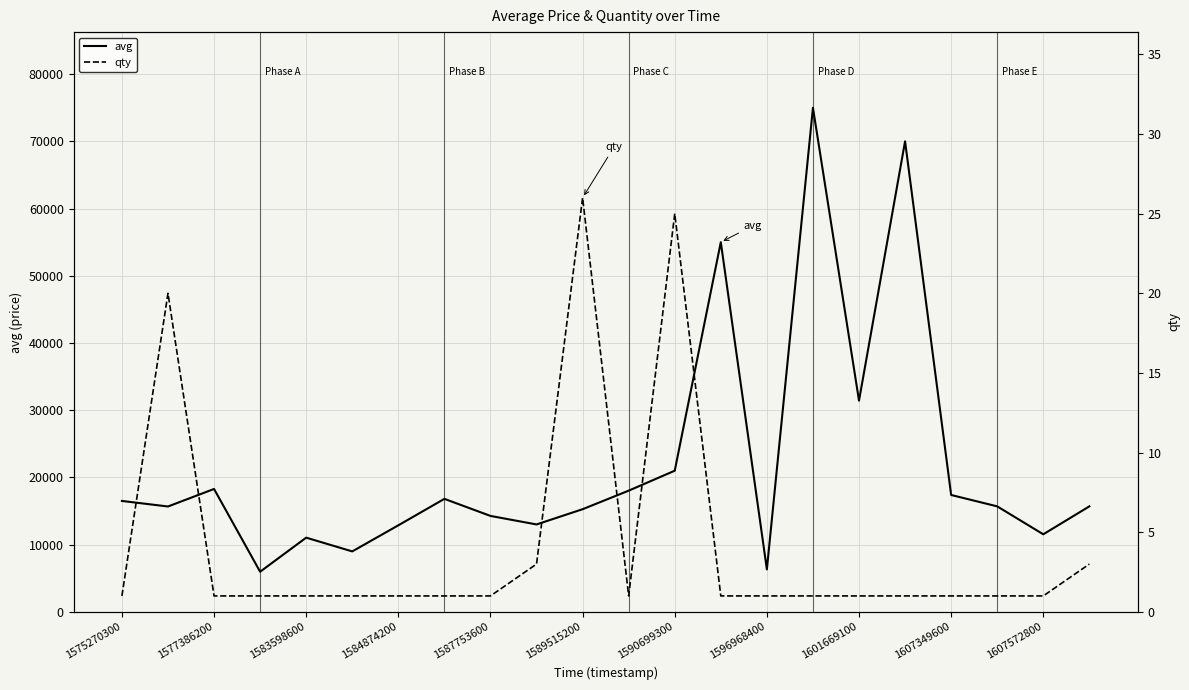

Which series has the largest total across all categories?

avg